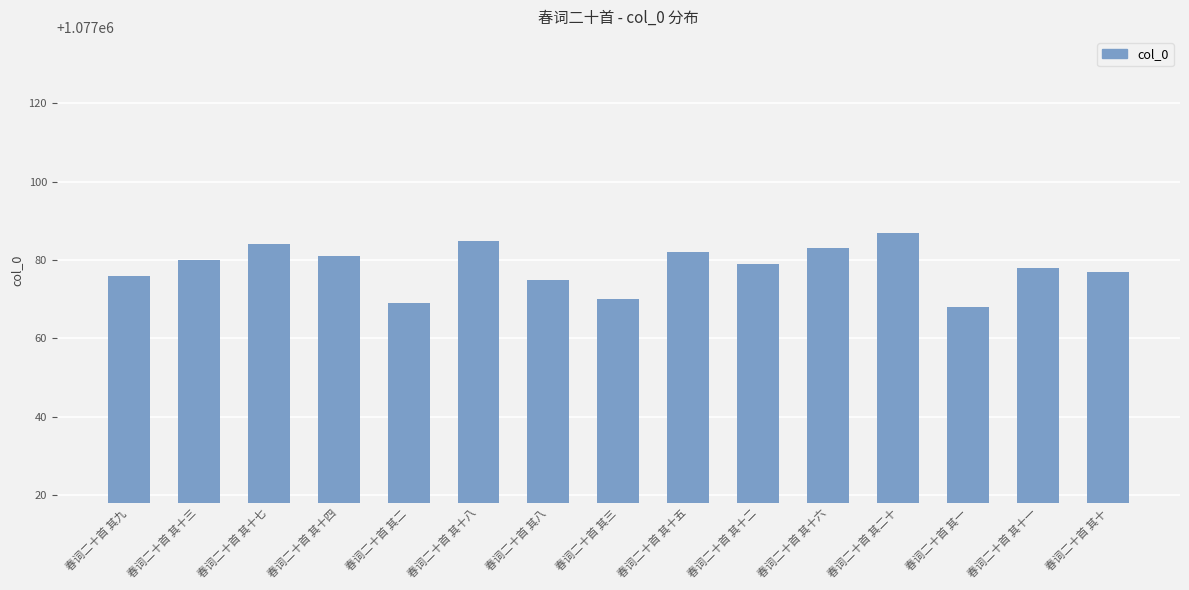

What value does the data have at 春词二十首 其三?

1077070